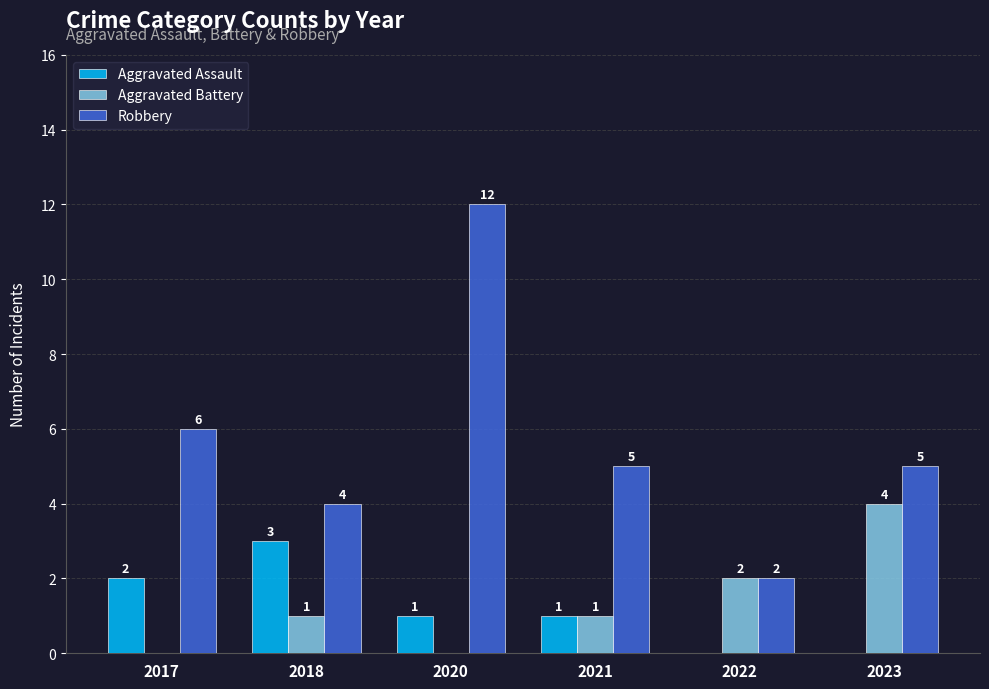

Is it true that Robbery equals 5 at 2021?

True